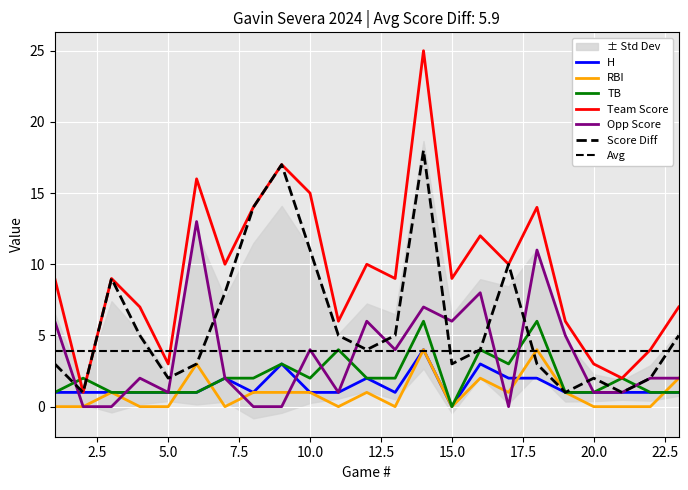

The value of opp_score at Apr 26 is 11. True or false?

True